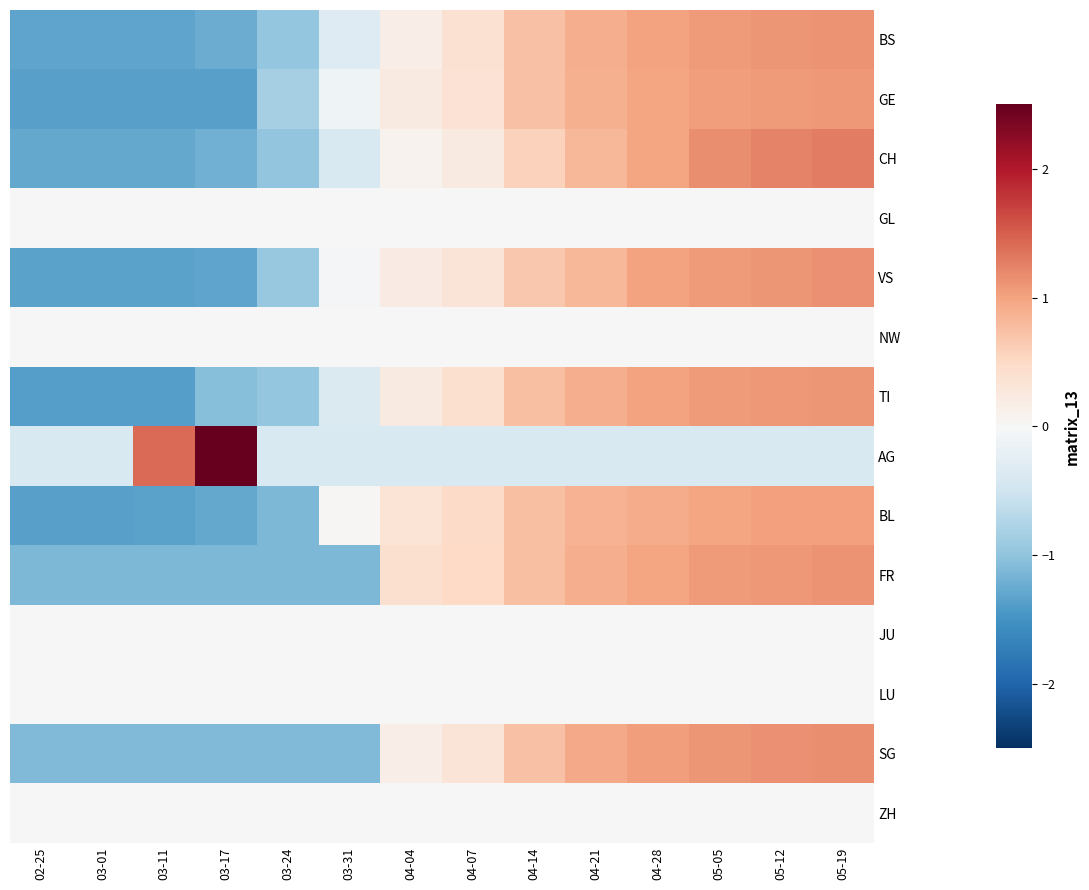

Which label corresponds to the largest value in the chart?

03-17